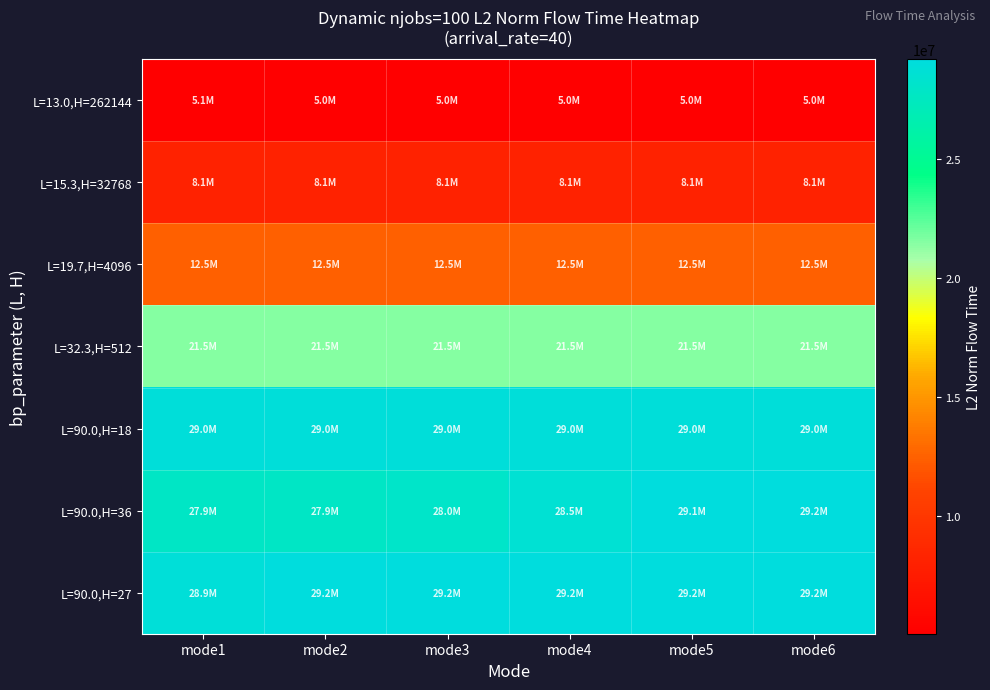

Reading left to right, list all the values displayed in this chart.

L=13.0,H=262144: mode1=5082332.6	mode2=5040584.7	mode3=5040584.7	mode4=5040584.7	mode5=5040584.7	mode6=5040584.7
L=15.3,H=32768: mode1=8100504.3	mode2=8100504.3	mode3=8100504.3	mode4=8100504.3	mode5=8100504.3	mode6=8100504.3
L=19.7,H=4096: mode1=12467443.7	mode2=12467443.7	mode3=12467443.7	mode4=12467443.7	mode5=12467443.7	mode6=12467443.7
L=32.3,H=512: mode1=21530052.1	mode2=21530052.1	mode3=21530052.1	mode4=21530052.1	mode5=21530052.1	mode6=21530052.1
L=90.0,H=18: mode1=28960434.2	mode2=28960434.2	mode3=28960434.2	mode4=28960434.2	mode5=28960434.2	mode6=28960434.2
L=90.0,H=36: mode1=27855815.4	mode2=27854030.1	mode3=28046936.2	mode4=28529076.1	mode5=29133491.1	mode6=29161591.9
L=90.0,H=27: mode1=28855508.2	mode2=29179452.4	mode3=29179452.4	mode4=29179209.2	mode5=29179209.2	mode6=29179452.4